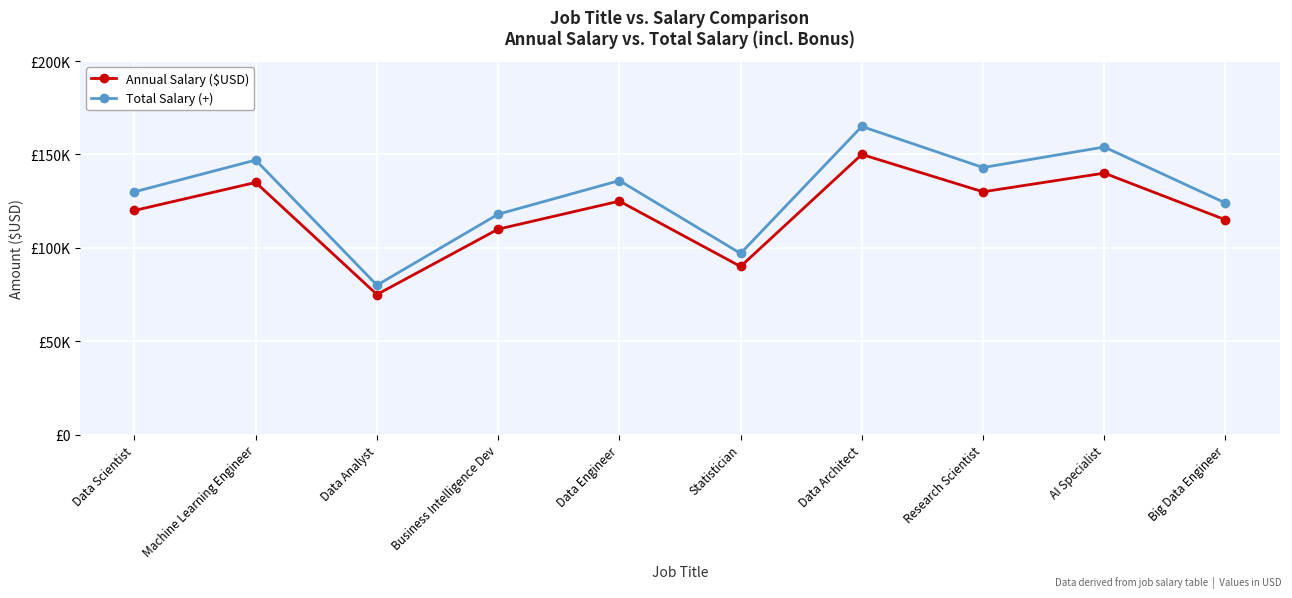

List the series in order of their overall mean, lowest first.

Annual Salary ($USD), Total Salary (+)